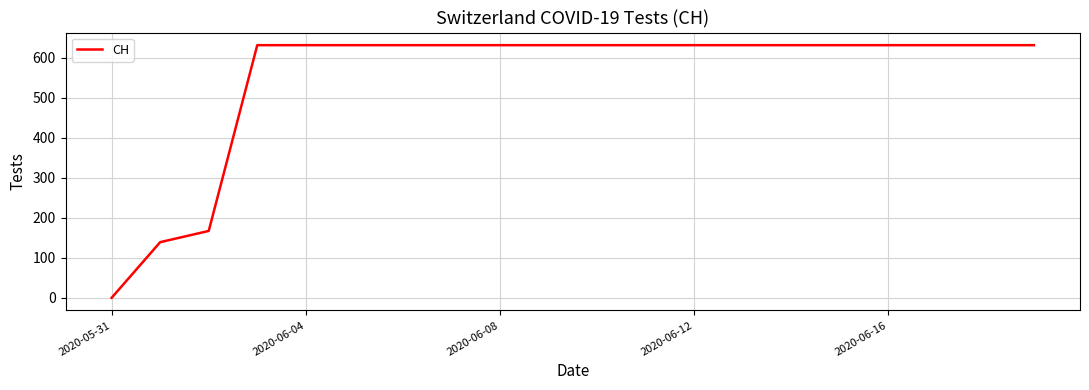

Count the number of categories in the chart.

20